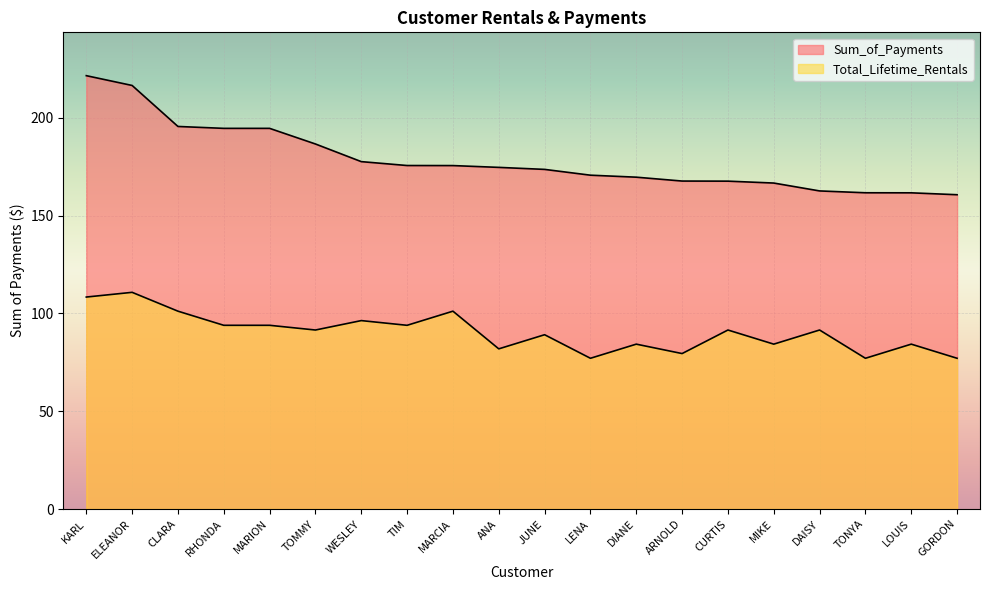

True or false: Total_Lifetime_Rentals and Sum_of_Payments cross at least once.

False